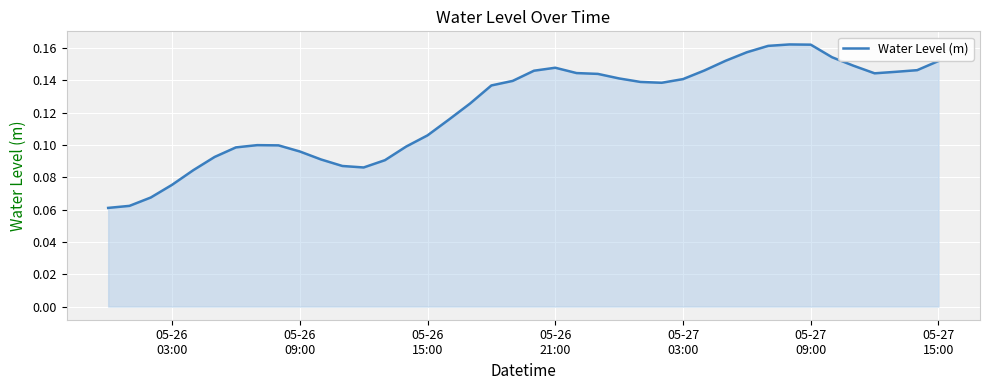

What is the value of the 21st point from the left?

0.1